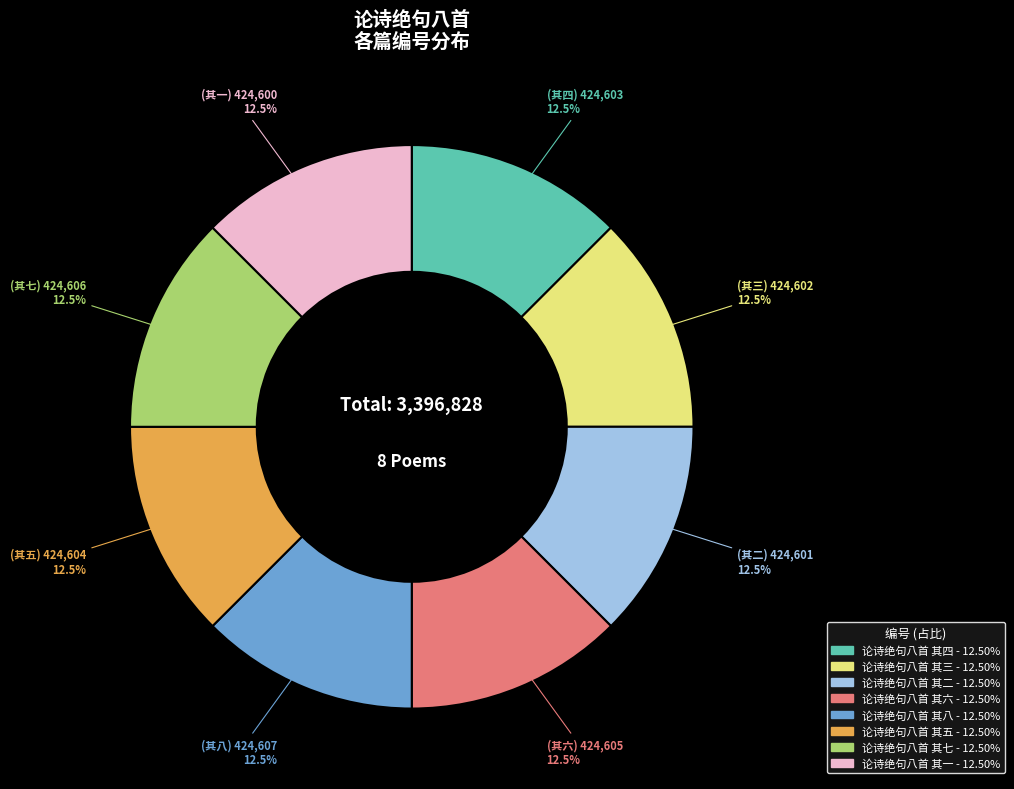

Is 论诗绝句八首 其四 the majority of the pie?

No